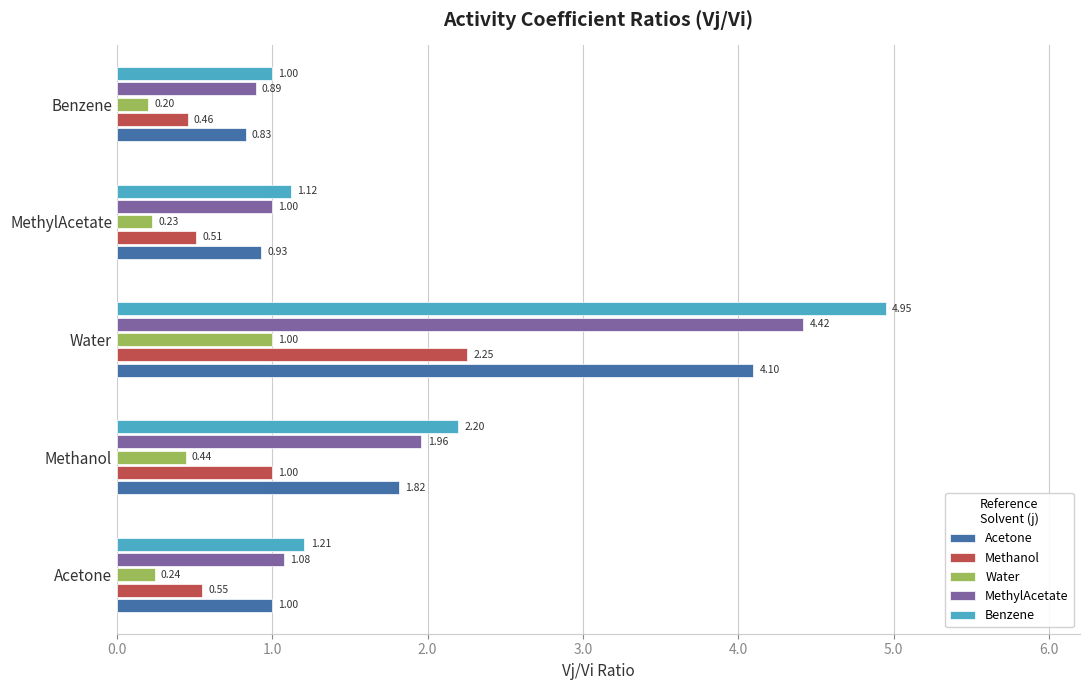

At which label is Benzene closest to 2?

Methanol